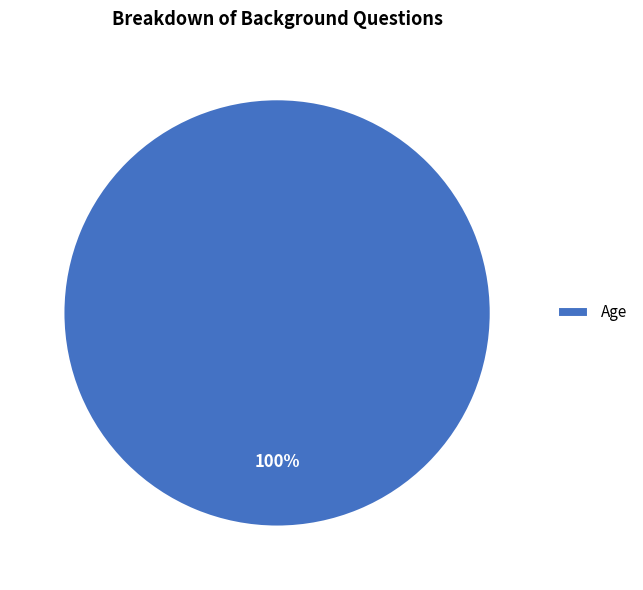

To the nearest percent, what portion does Age represent?

100%